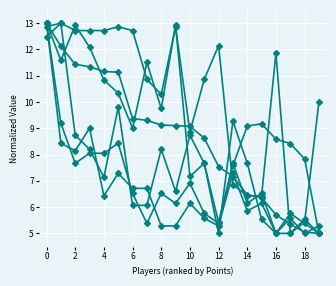

How many categories are shown in the chart?

20